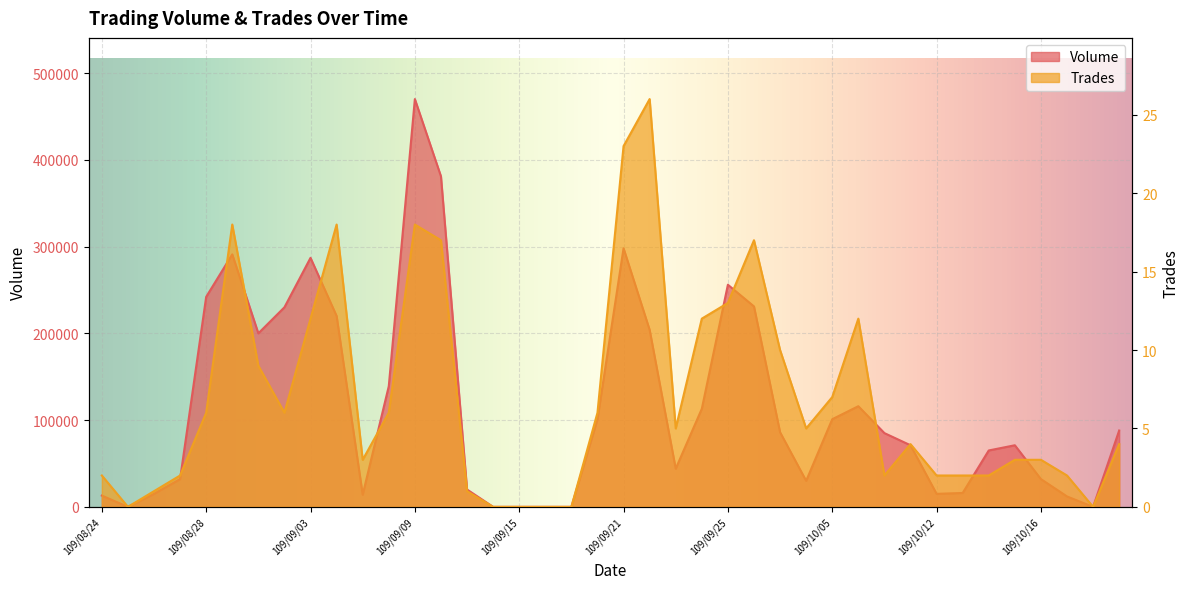

Reading left to right, extract all data points from this chart.

Volume: 13000	0	15000	32000	242000	291000	200000	230000	287000	220000	14000	139000	470000	381000	20000	0	0	0	0	101000	298000	204000	44000	113000	256000	231000	86000	30000	101000	116000	85000	71000	15000	16000	65000	71000	32000	12000	0	88000
Trades: 2	0	1	2	6	18	9	6	12	18	3	6	18	17	1	0	0	0	0	6	23	26	5	12	13	17	10	5	7	12	2	4	2	2	2	3	3	2	0	4